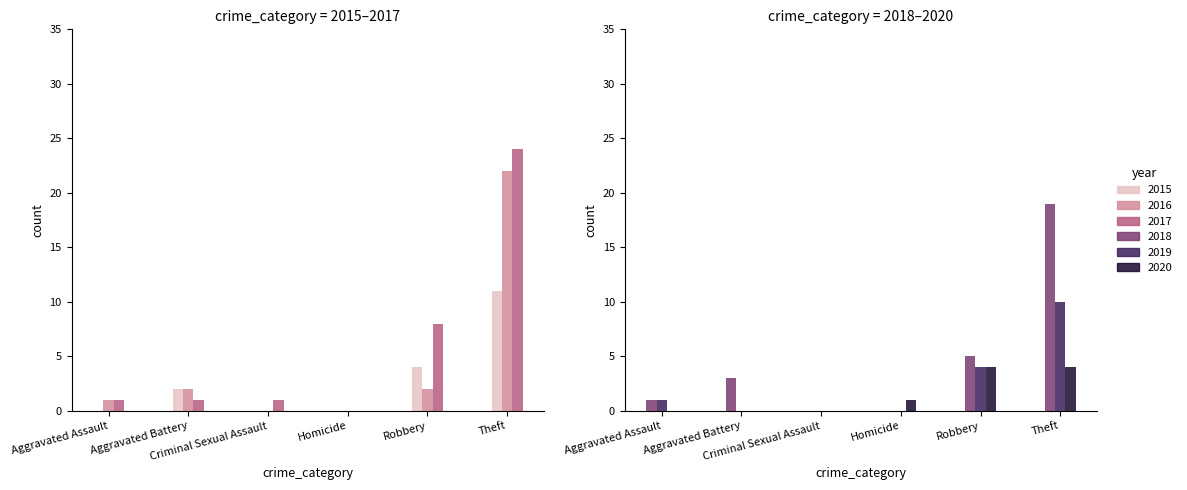

Rank the categories by 2018 value from lowest to highest.

Criminal Sexual Assault, Homicide, Aggravated Assault, Aggravated Battery, Robbery, Theft